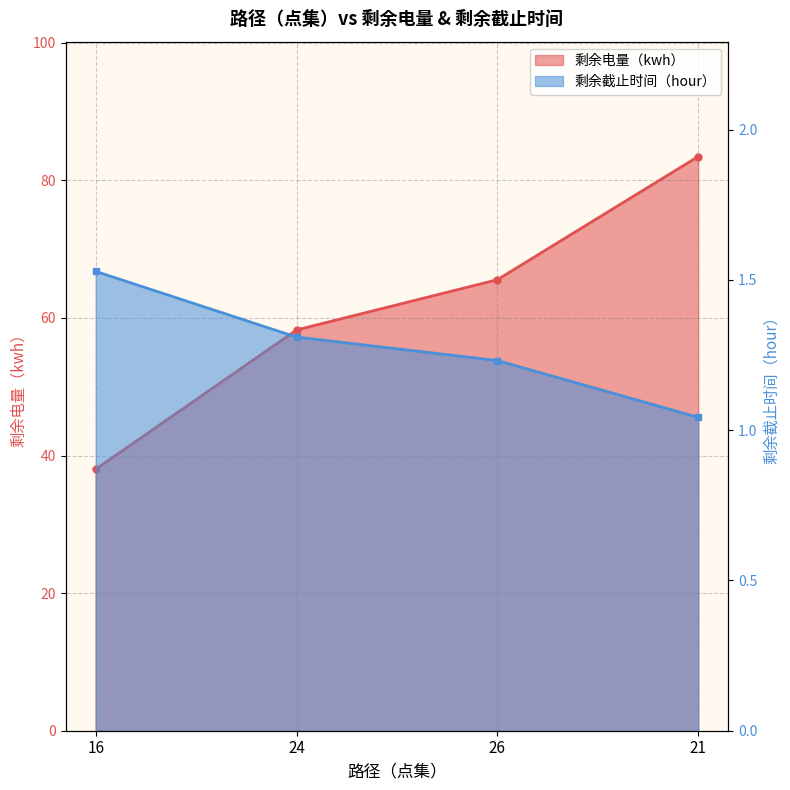

What is the difference between the 剩余电量（kwh） values at 16 and 24?

20.2